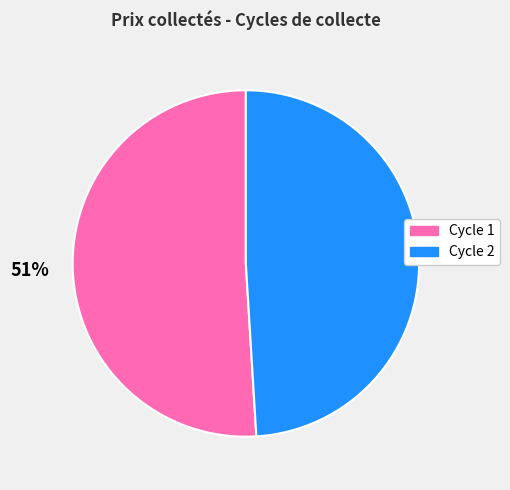

To the nearest percent, what is the difference between the largest and smallest slice percentages?

2%